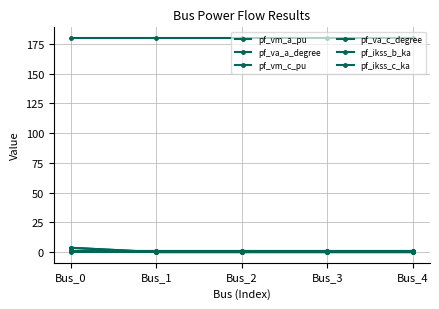

List the series in order of their peak value, highest first.

pf_va_c_degree, pf_ikss_b_ka, pf_ikss_c_ka, pf_vm_c_pu, pf_vm_a_pu, pf_va_a_degree